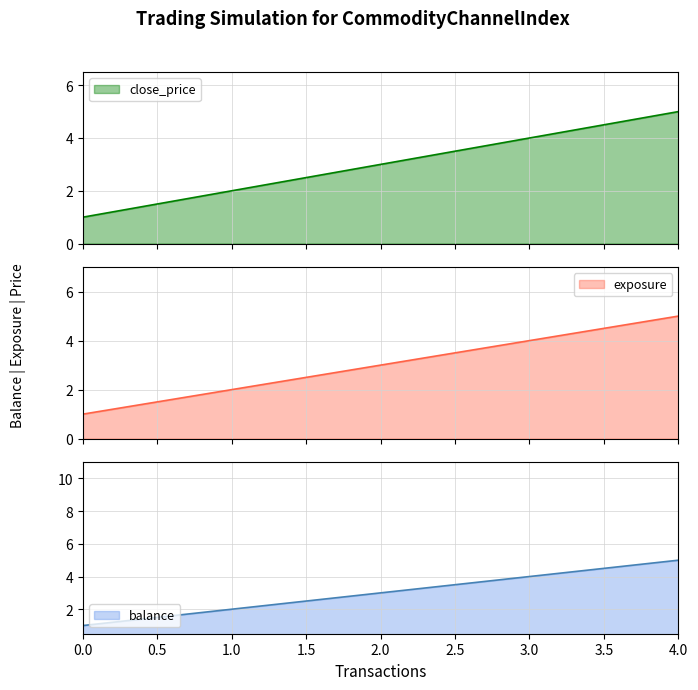

What is the difference between the second highest and second lowest values in the close_price series?

2